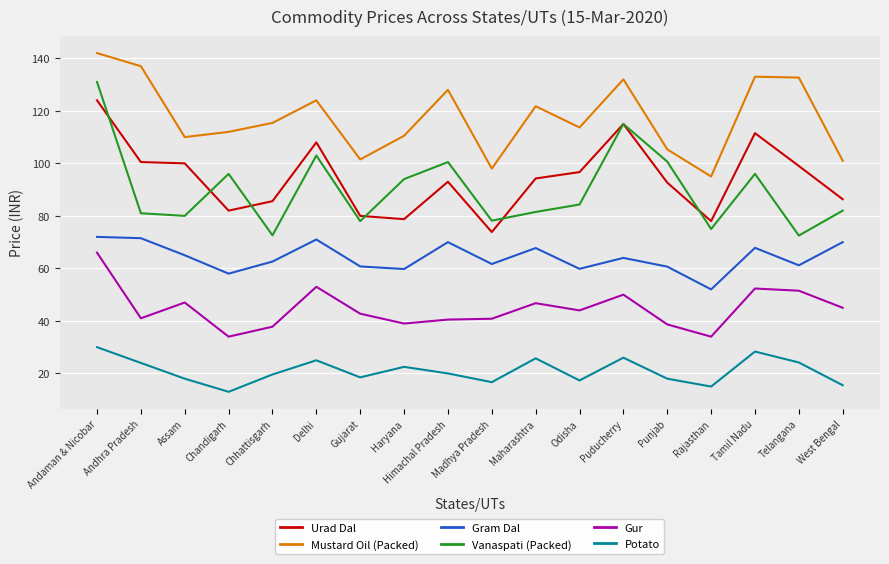

What position from the right is Gujarat?

12